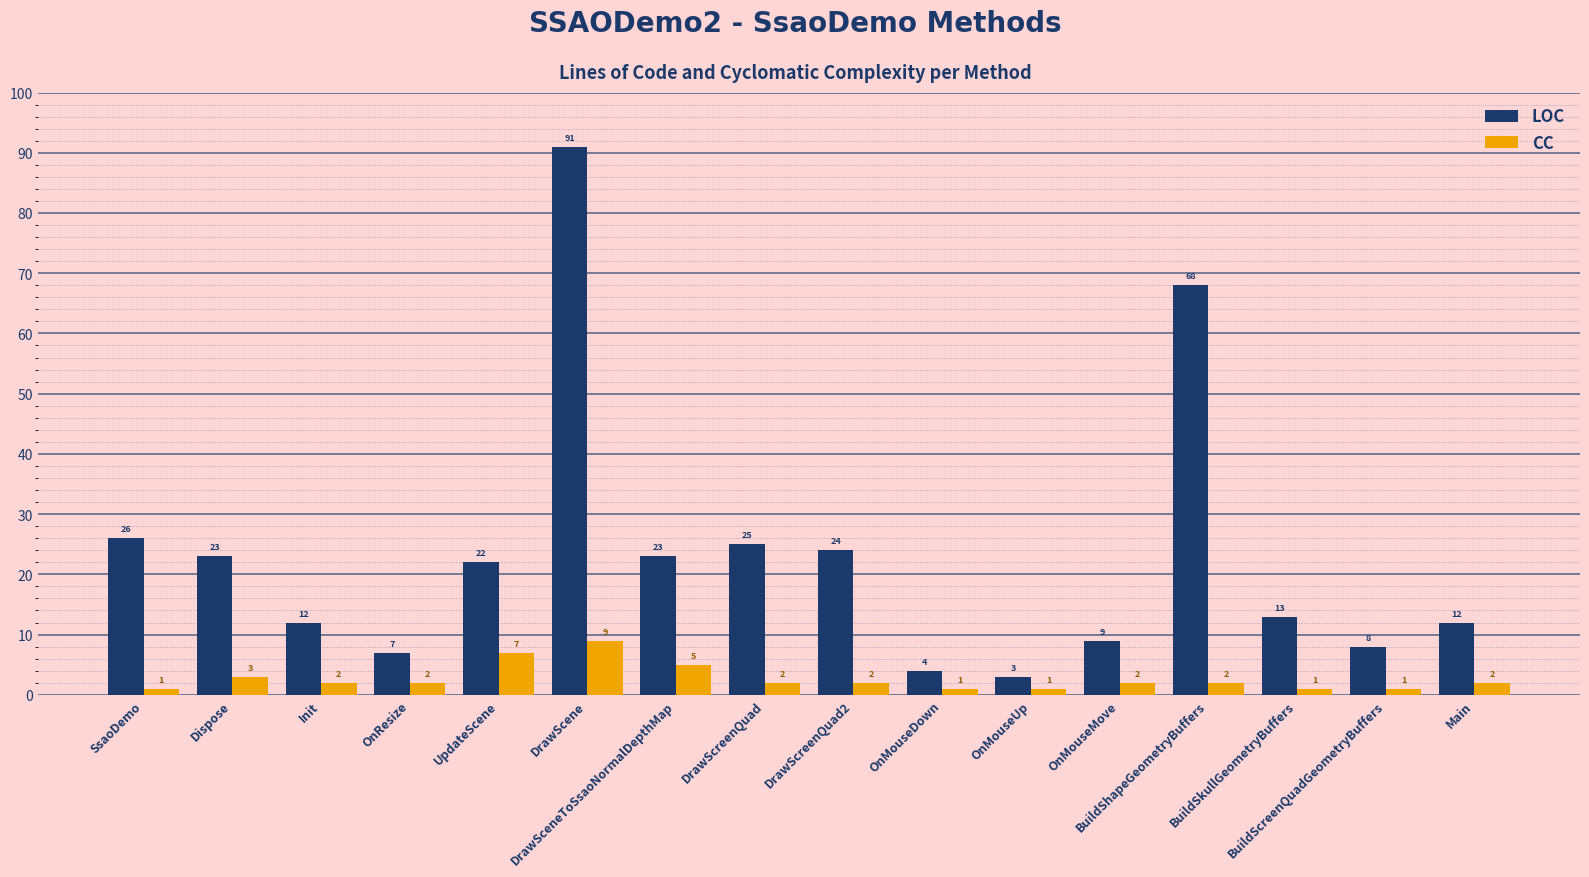

What is the value of the LOC bar at the 10th from the left?

4